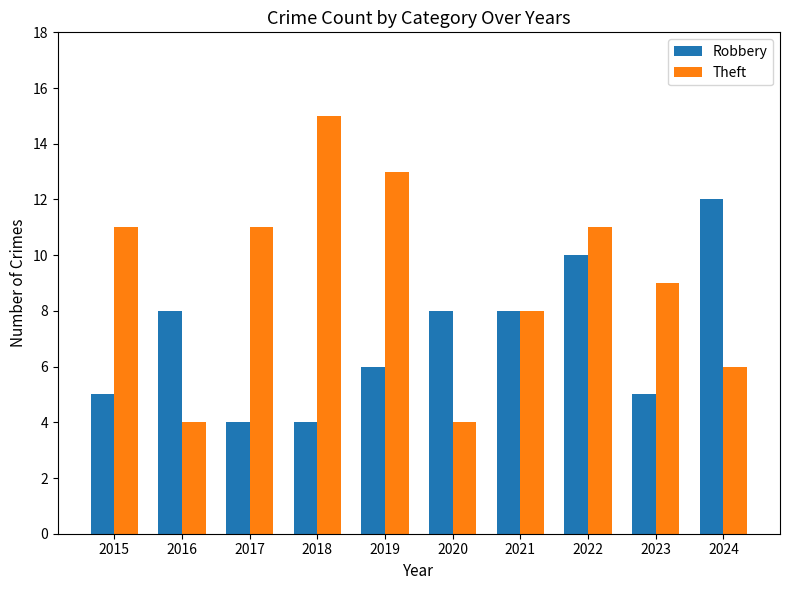

What is the highest value of the Robbery series?

12